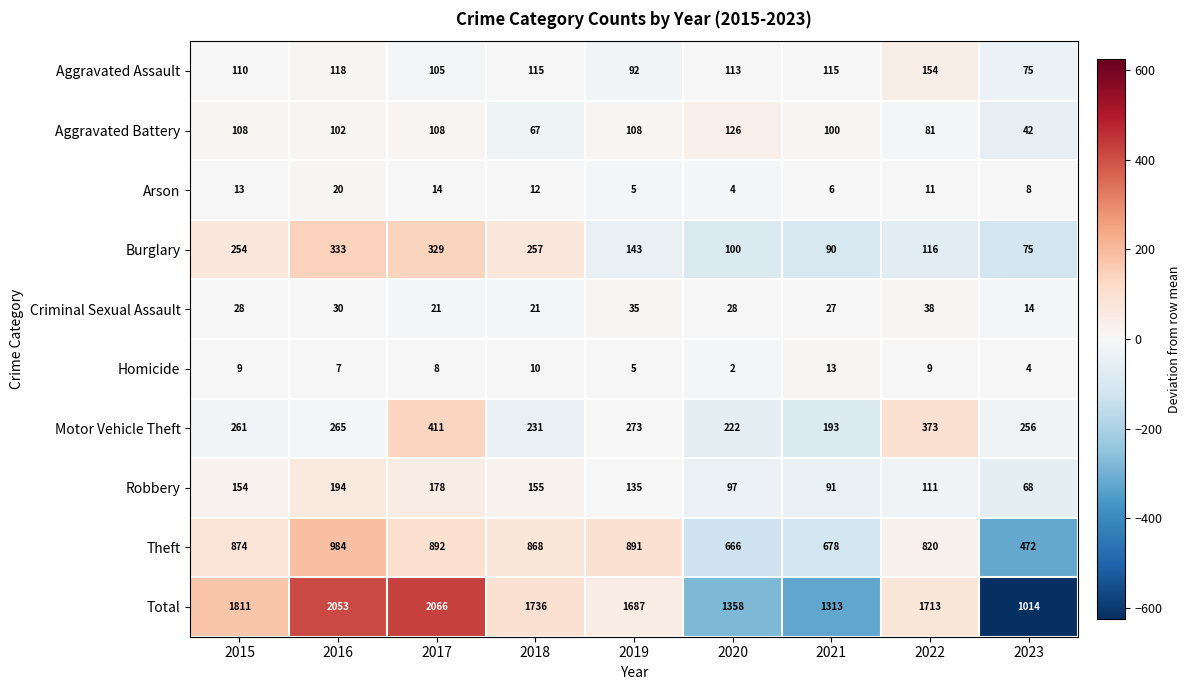

Where is Total nearest to the value 1540?

2019